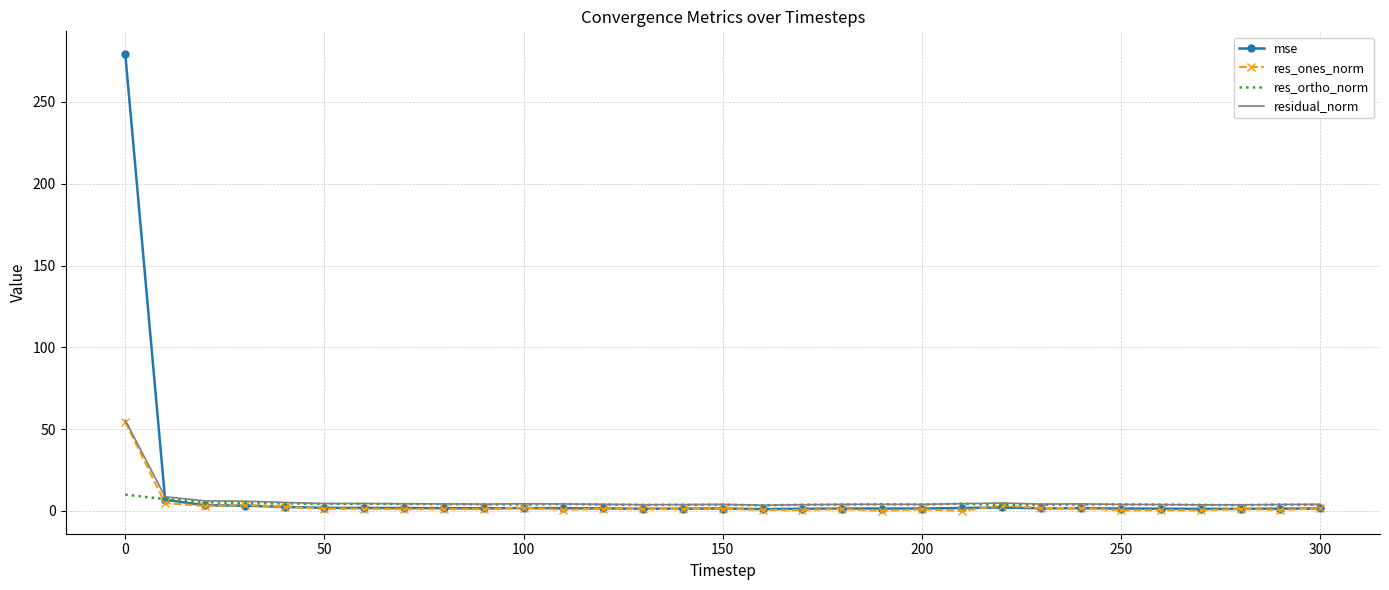

Which series has the largest range (max minus min)?

mse